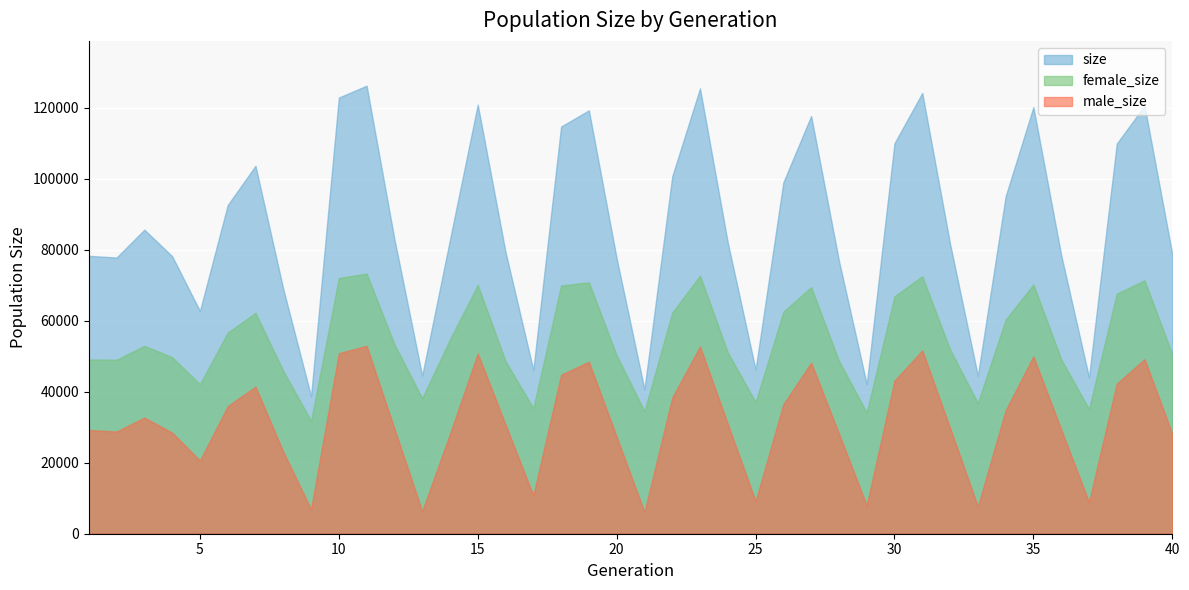

What is the difference between the maximum and minimum values in the size series?

87463